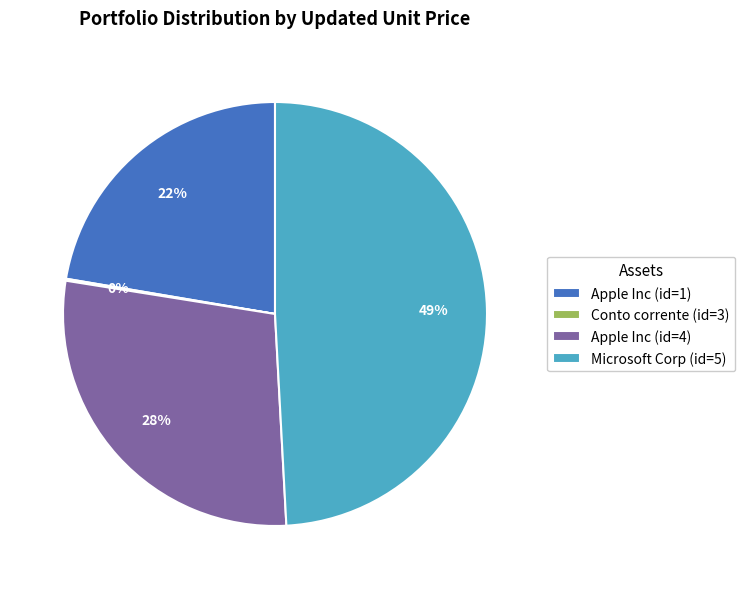

Is the sum of Apple Inc (id=4) and Apple Inc (id=1) greater than half?

Yes